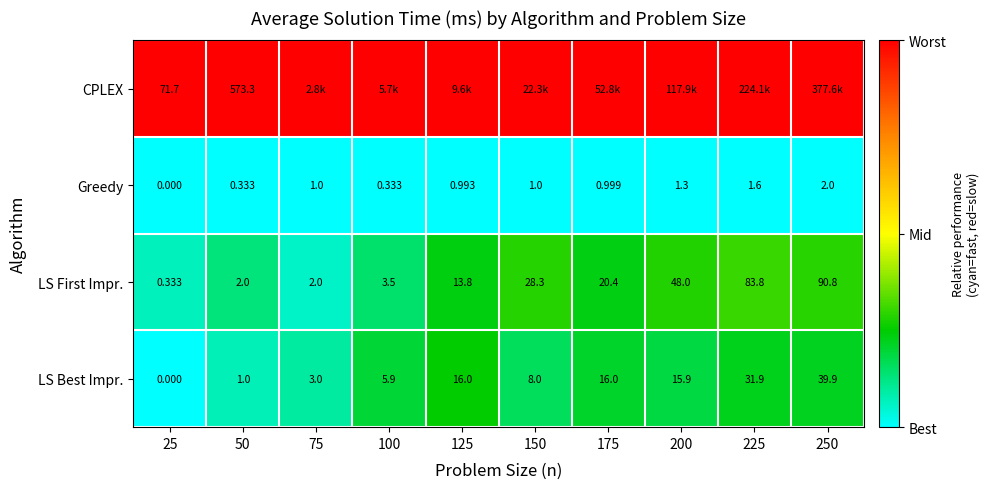

How many values in LS Best Impr. are above zero?

9